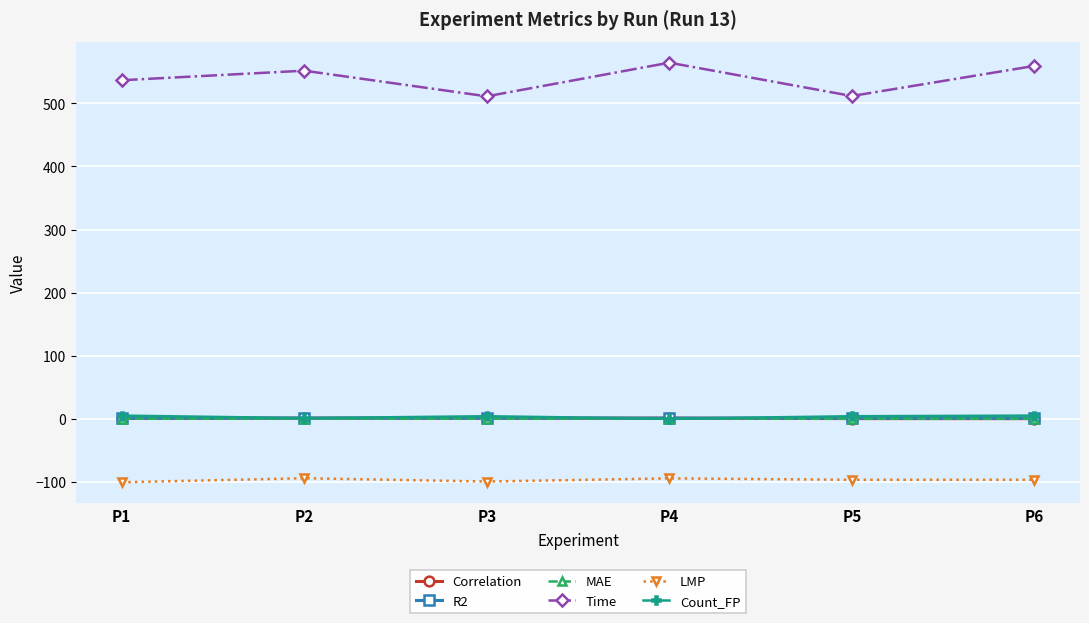

True or false: LMP and Correlation cross at least once.

False